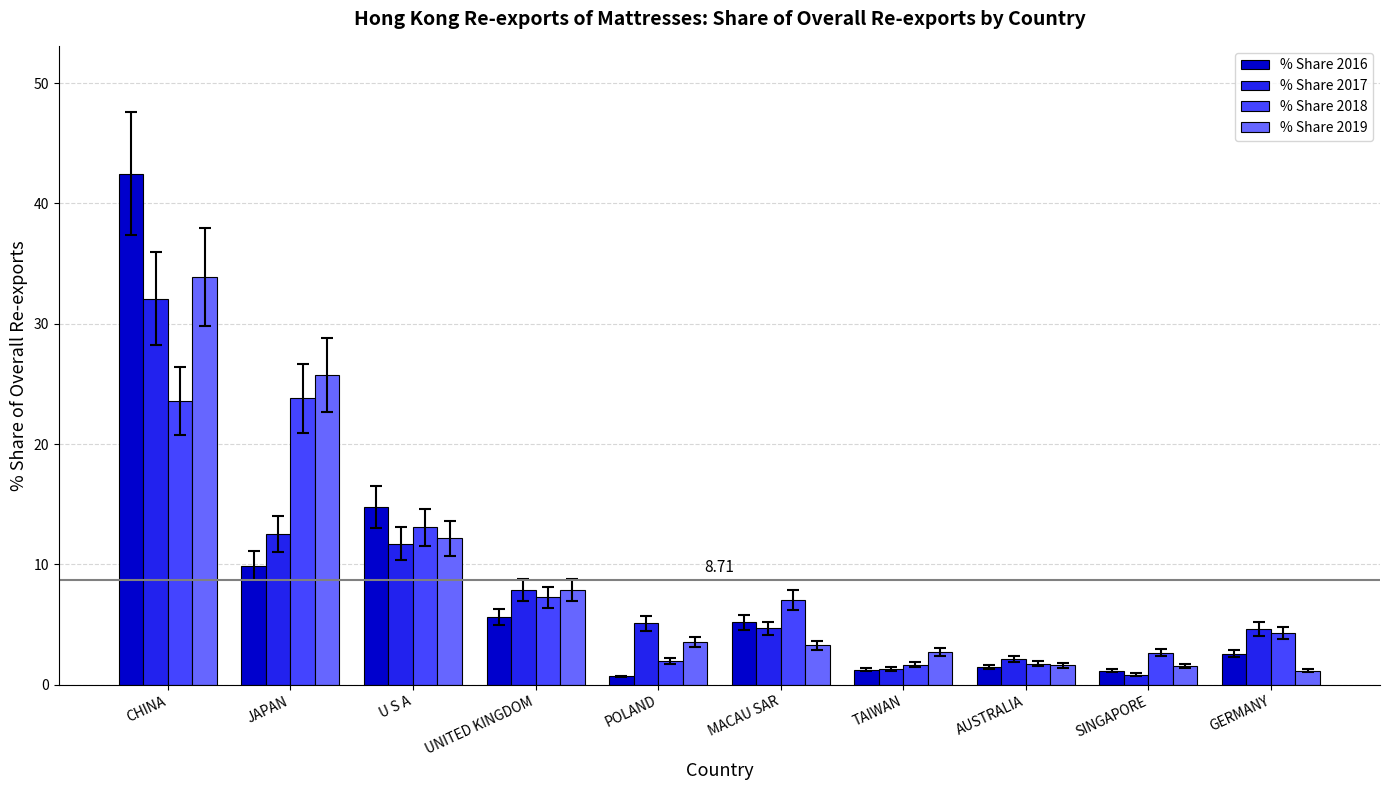

What is the spread (max minus min) of values at AUSTRALIA?

0.7